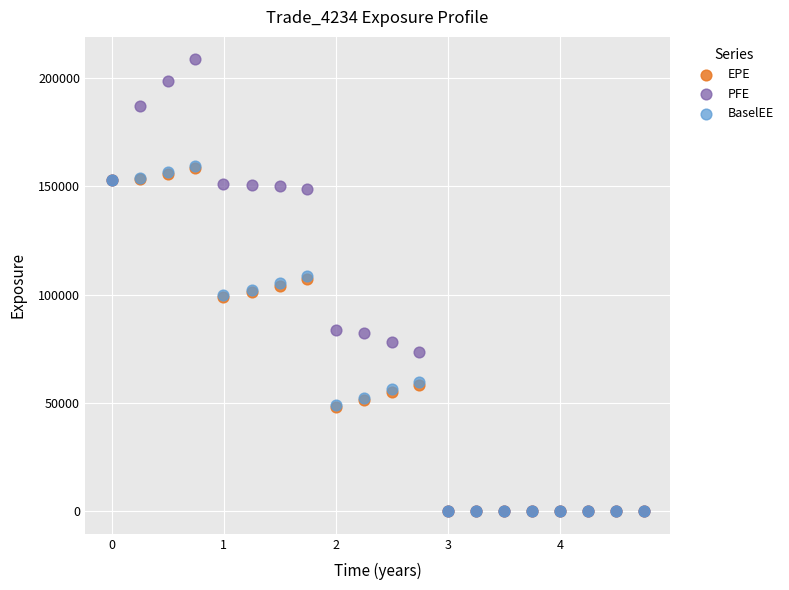

What are all the series names shown in the legend?

EPE, PFE, BaselEE